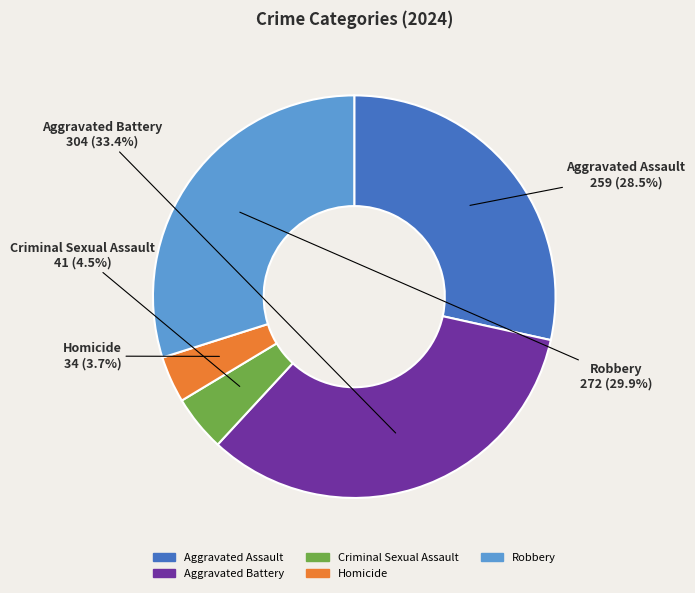

To the nearest percent, what percentage of the pie is Aggravated Battery?

33%